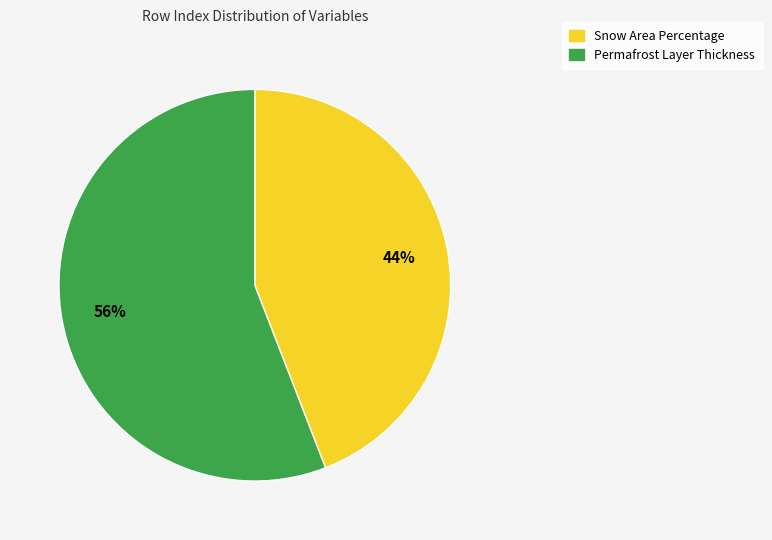

Rank the categories by value from lowest to highest.

Snow Area Percentage, Permafrost Layer Thickness